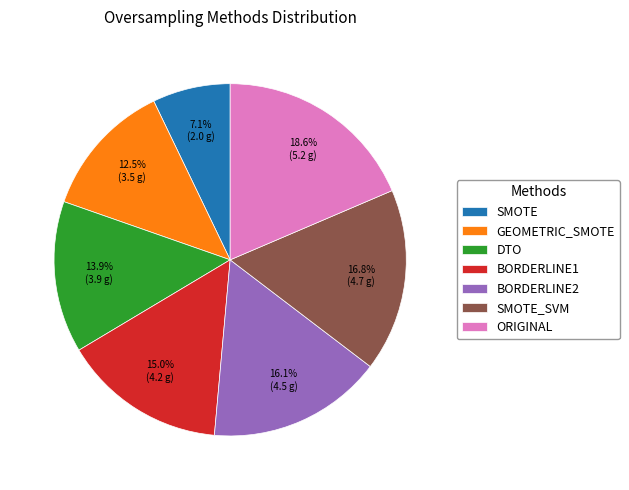

Which slice is the smallest?

SMOTE